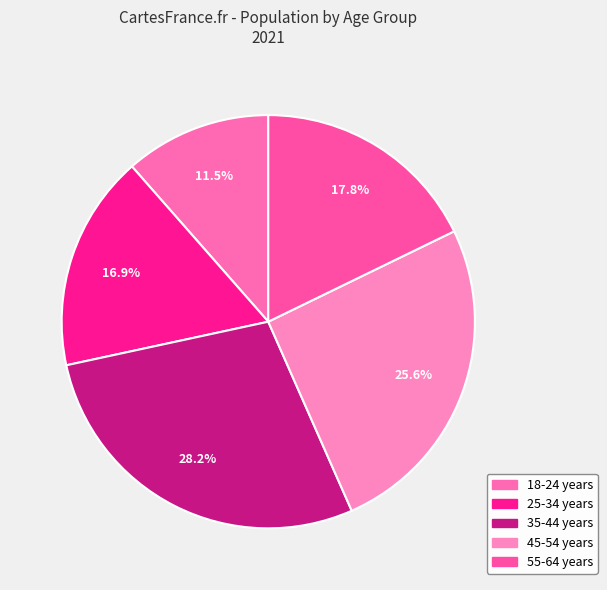

Count the number of slices in the pie.

5